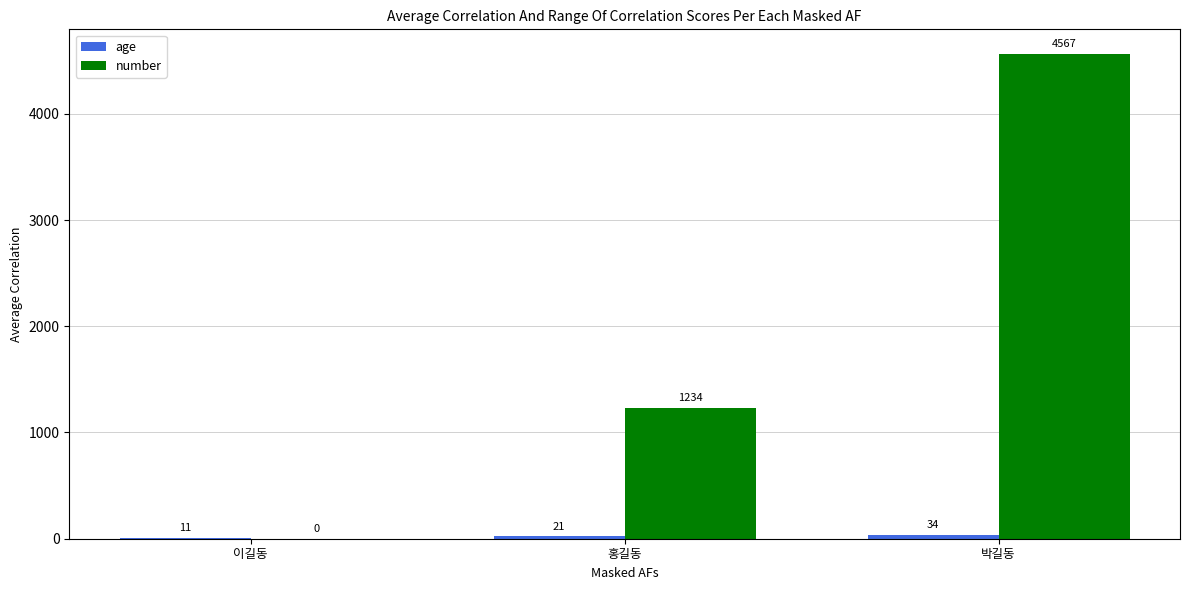

What is the greatest value displayed?

4567